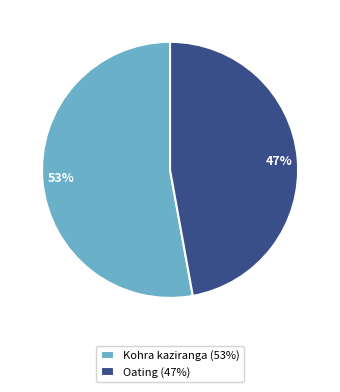

Is the sum of Oating (47%) and Kohra kaziranga (53%) greater than half?

Yes